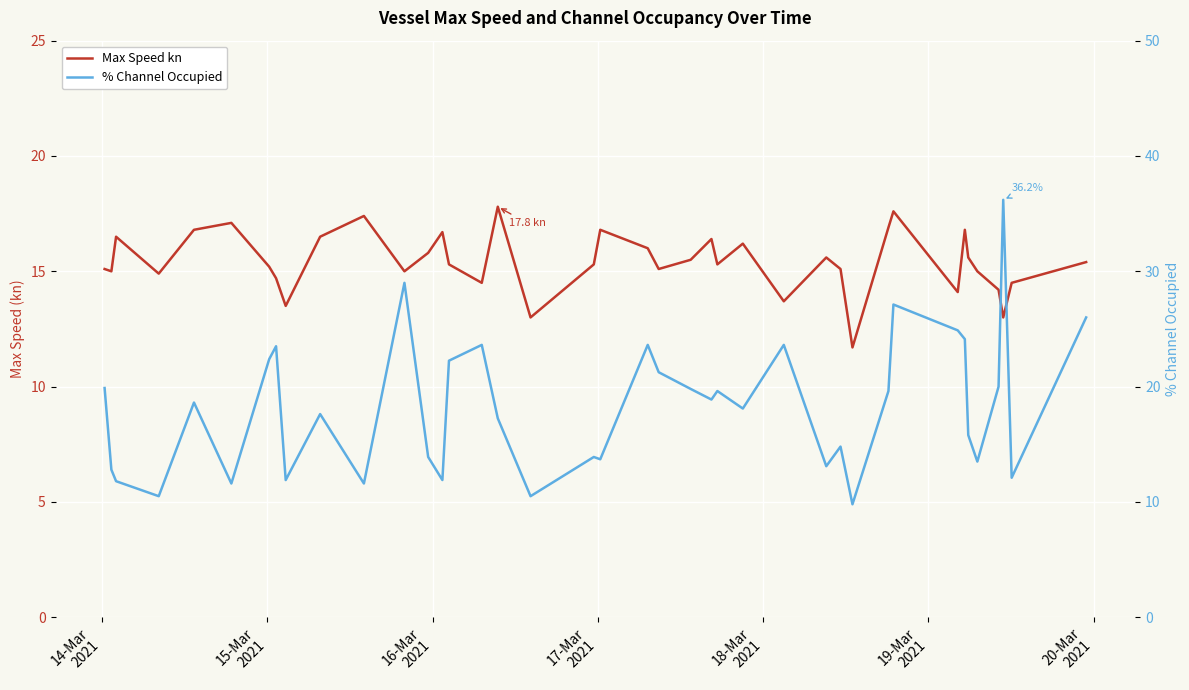

At how many categories does at least one series exceed 21?

13